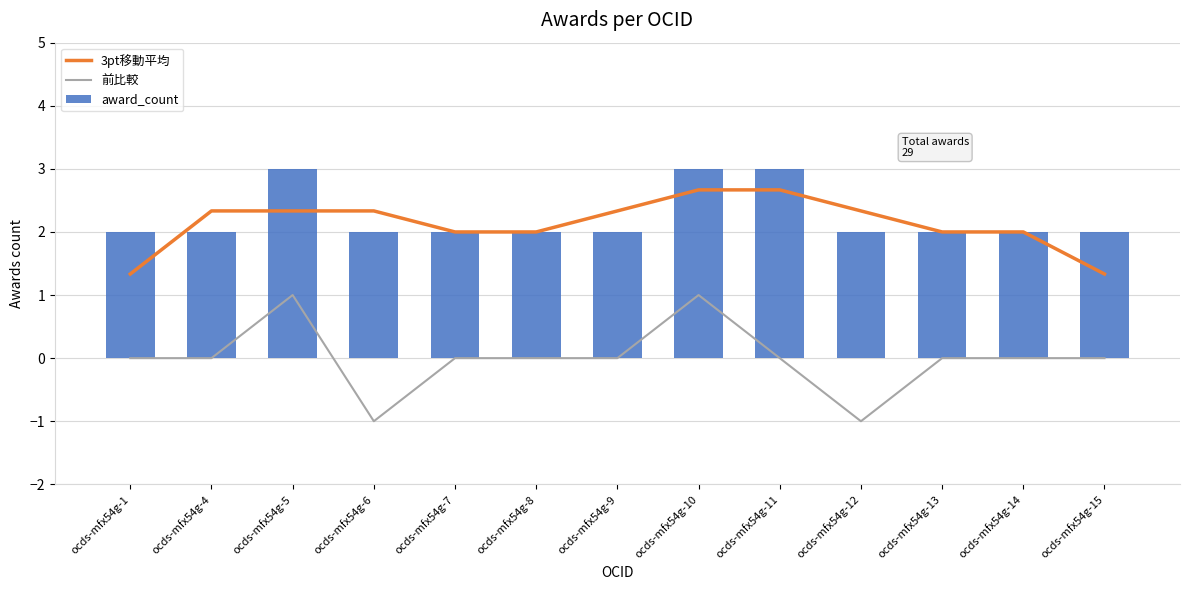

How many 3pt移動平均 values are between 2 and 3?

11